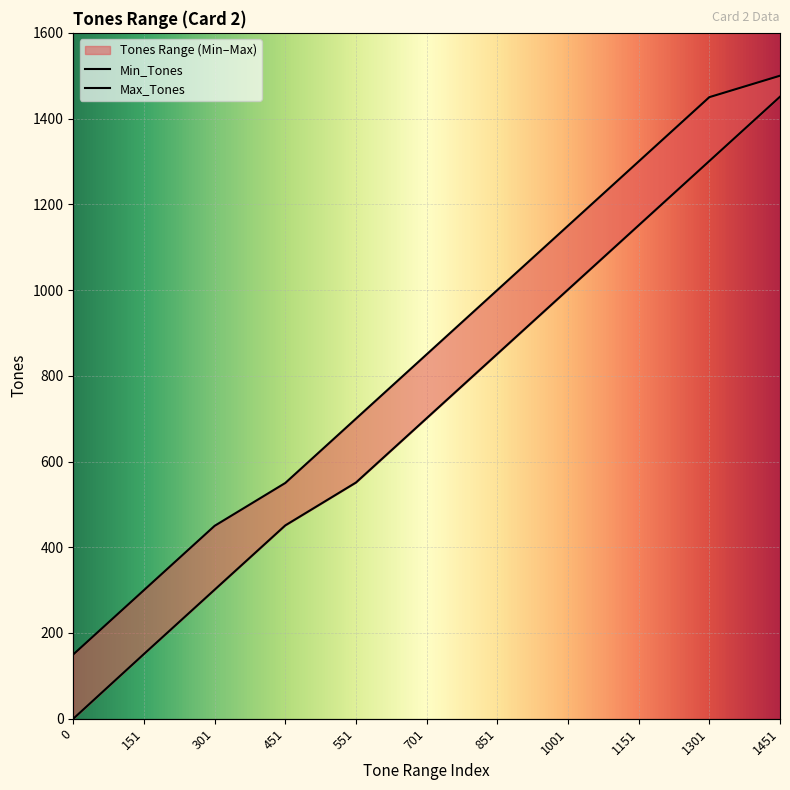

What is the value of the Min_Tones point at the 10th from the left?

1301